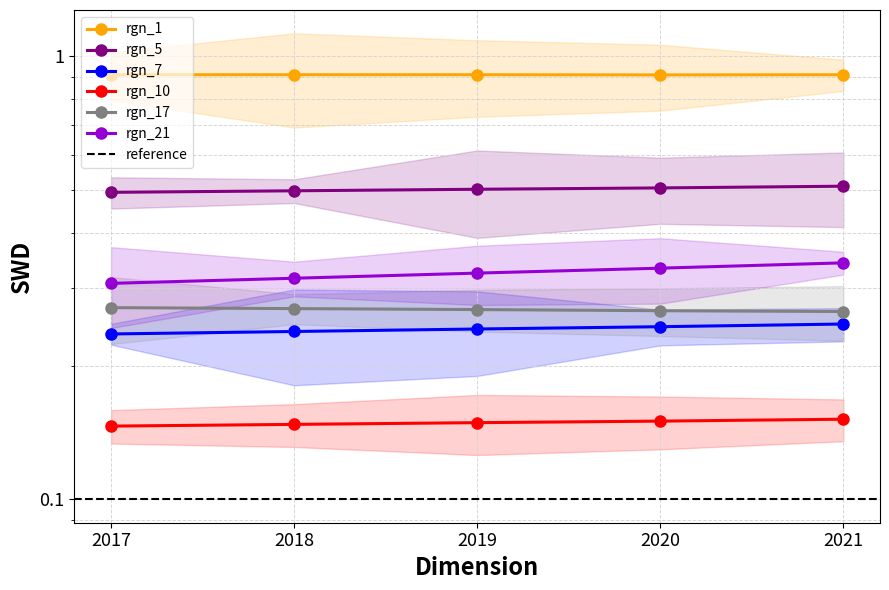

True or false: rgn_17 and rgn_5 intersect in this chart.

False